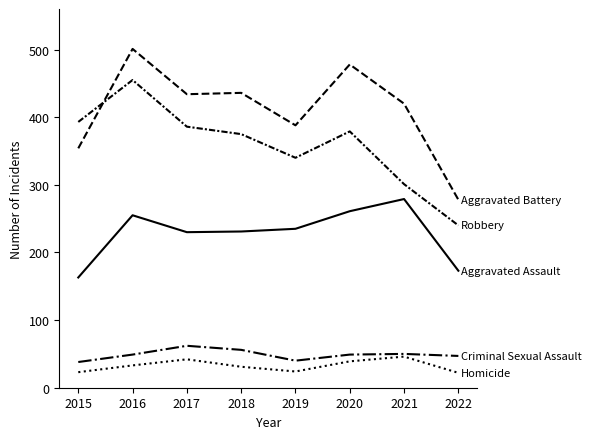

What is the total value across all series at 2021?

1096